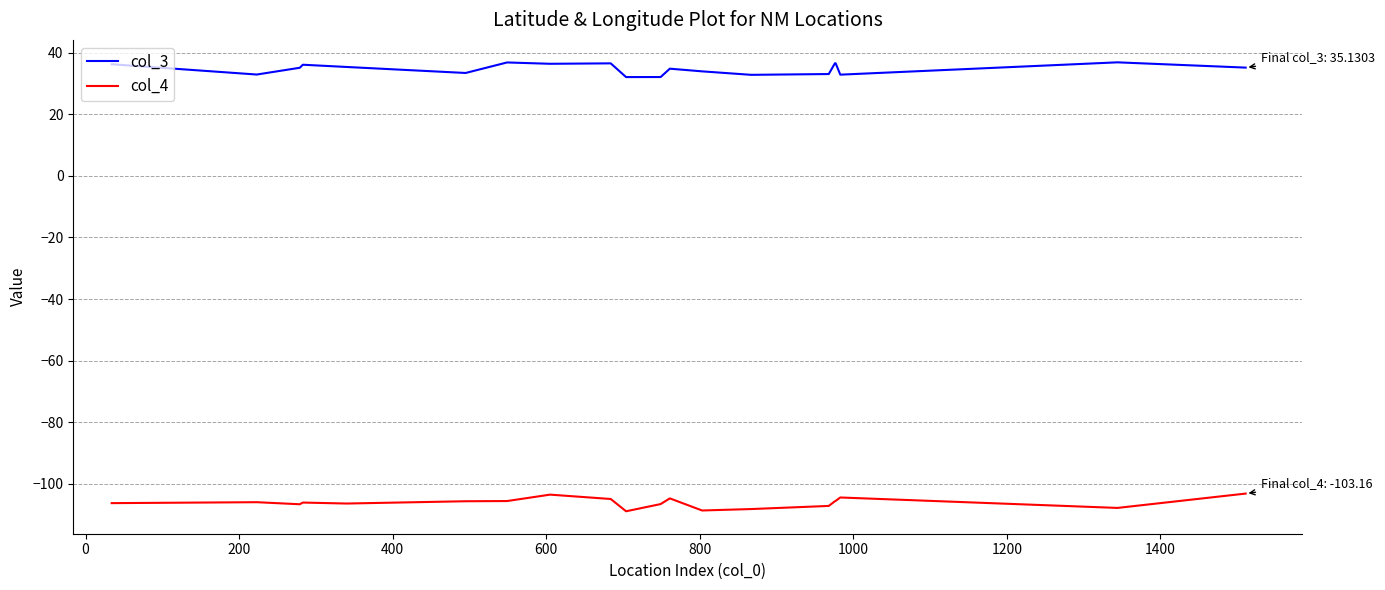

What is the greatest value displayed?

36.8